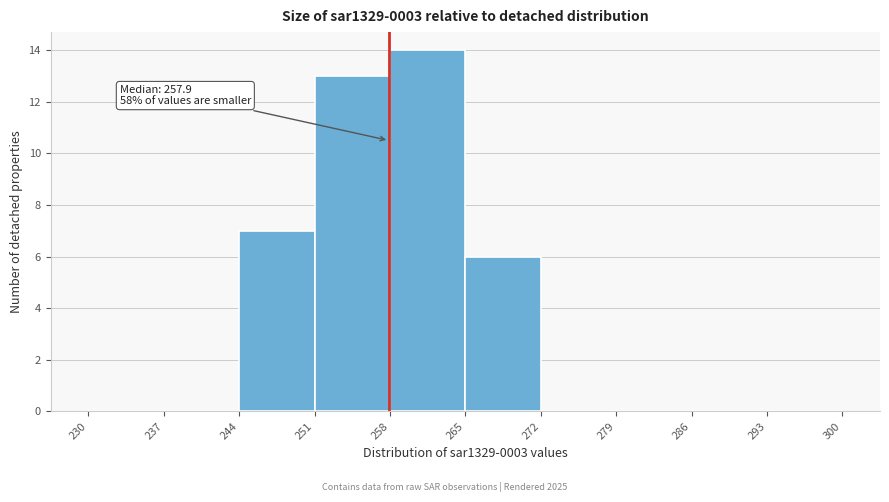

Over which range of the x-axis is the bar tallest?

258 to 265